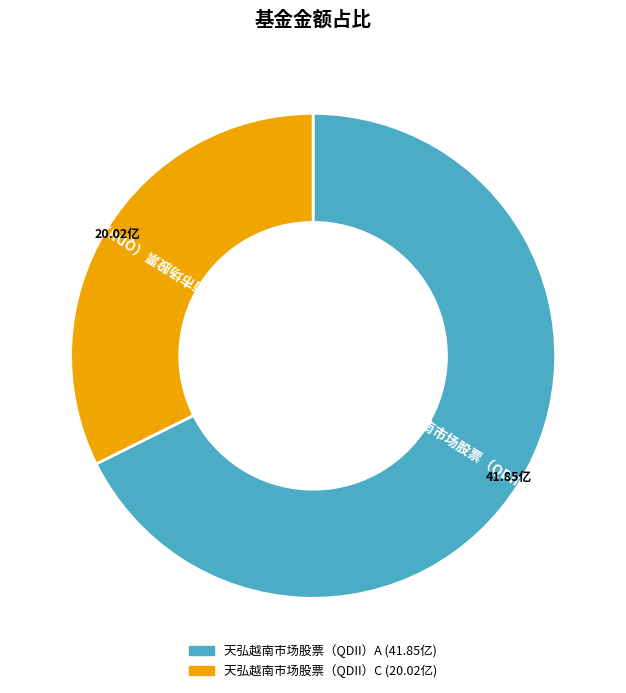

What is the largest slice in the pie chart?

天弘越南市场股票（QDII）A